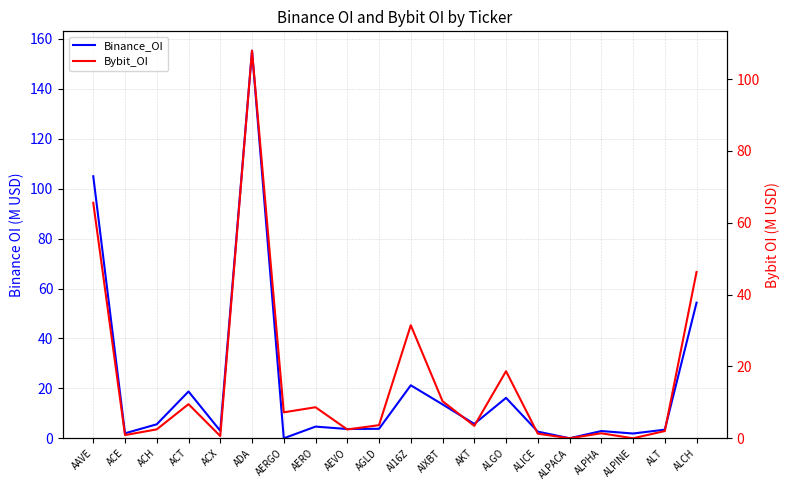

At which category is the sum across all series the highest?

ADA